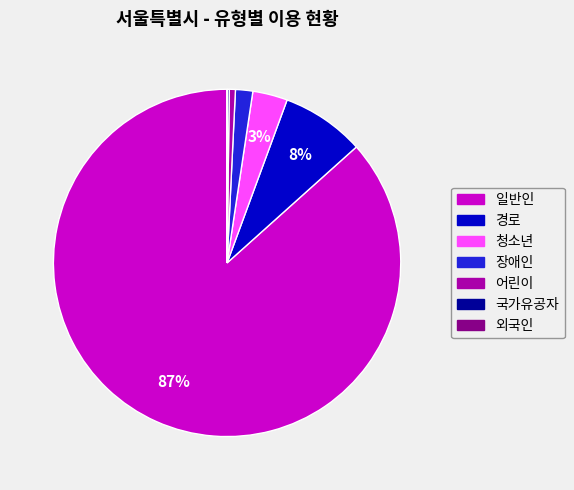

Between 장애인 and 경로, which is larger?

경로